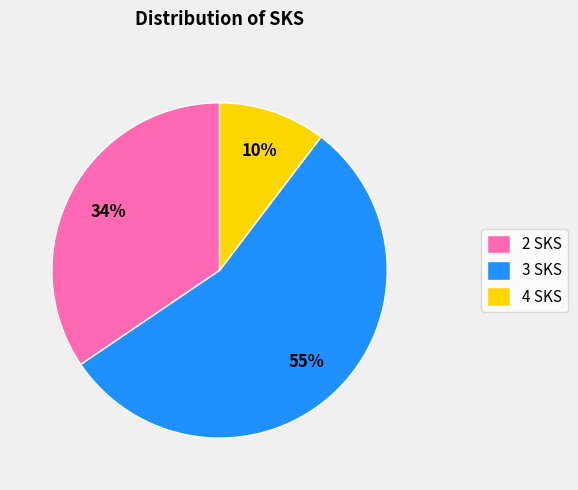

Is the sum of 3 SKS and 4 SKS greater than half?

Yes